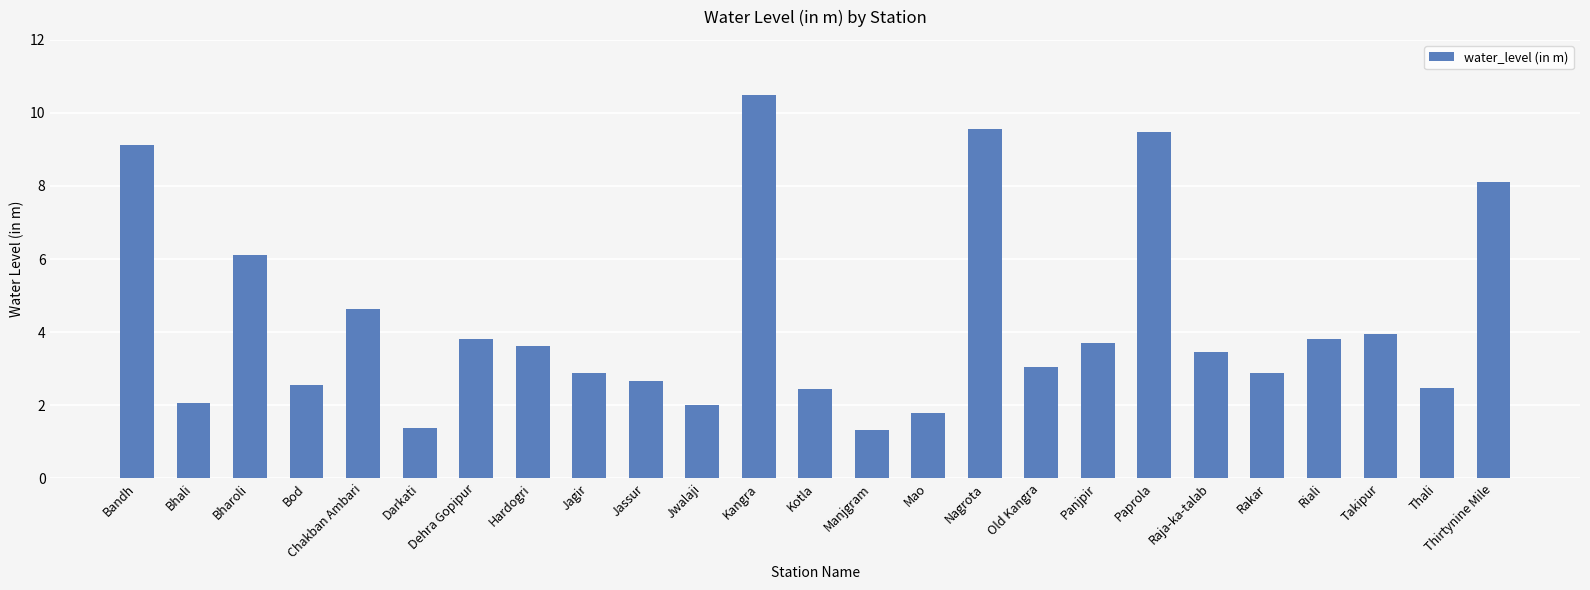

True or false: the data shows 1.3 at Kotla.

False